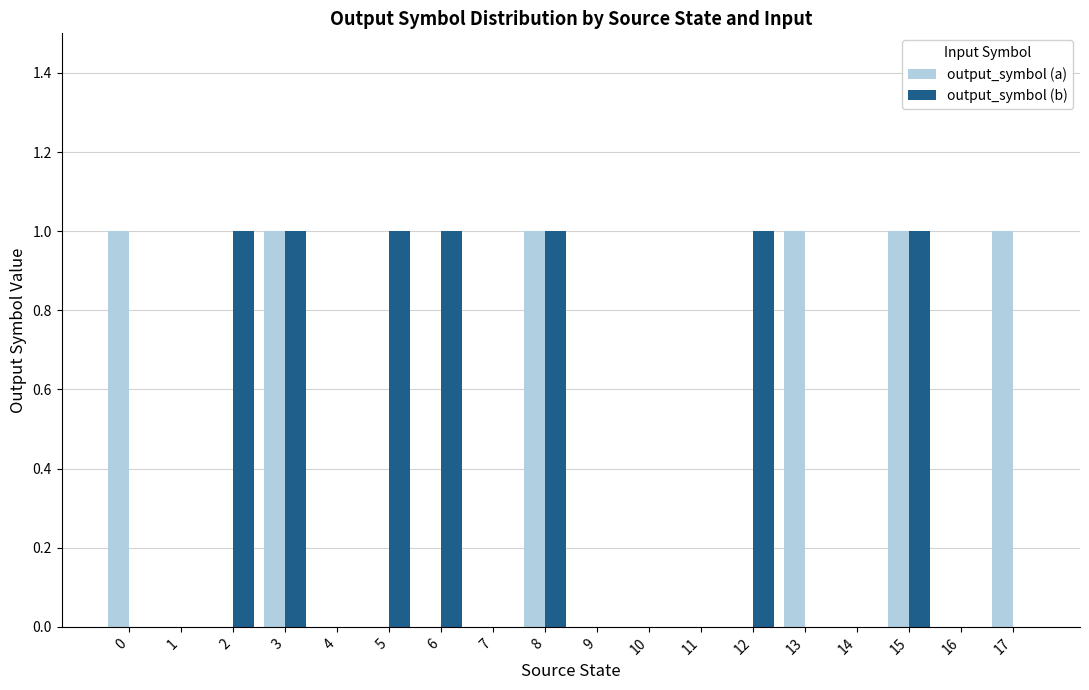

The value of output_symbol (a) at 8 is 2. True or false?

False